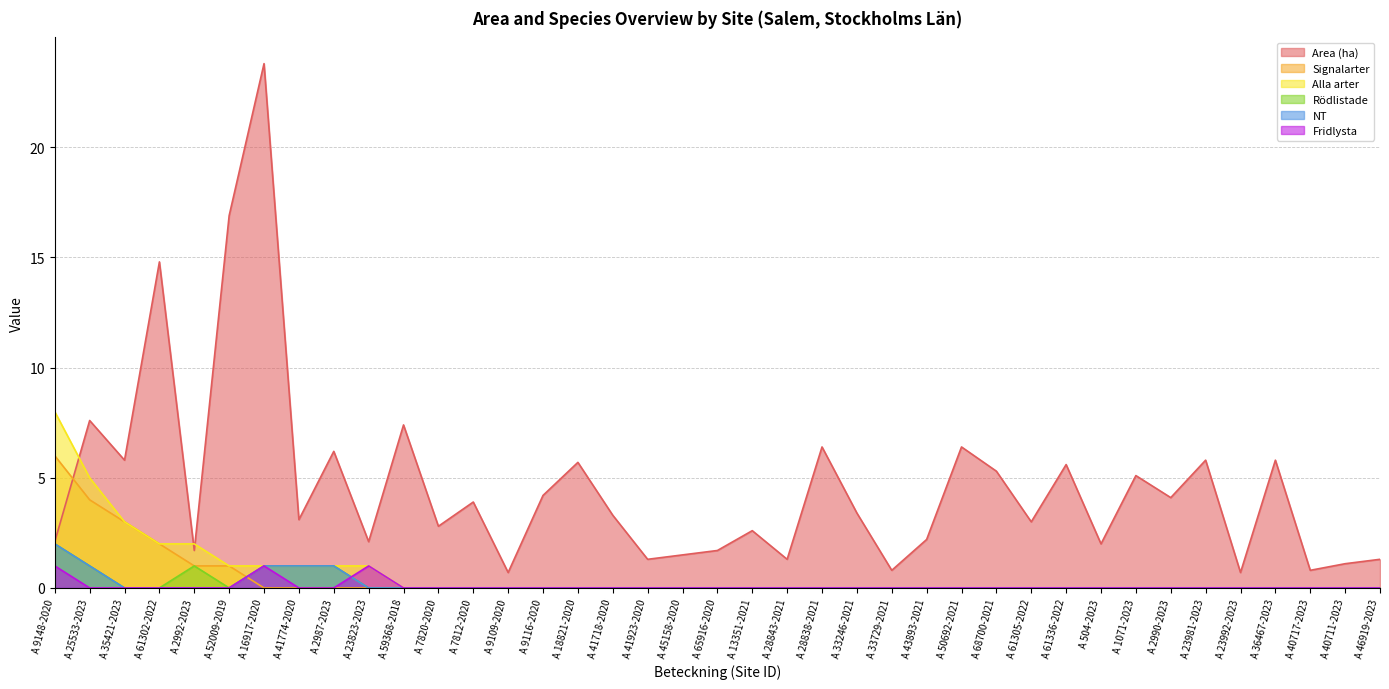

Which series has the largest range (max minus min)?

Area (ha)